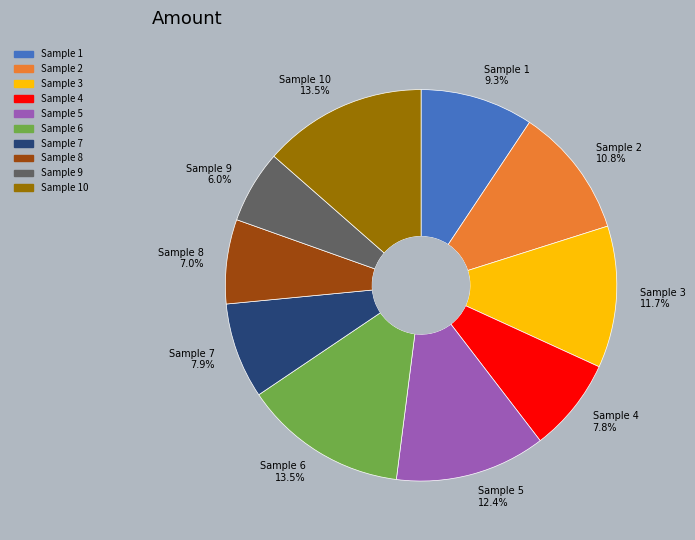

What is the smallest slice in the pie chart?

Sample 9